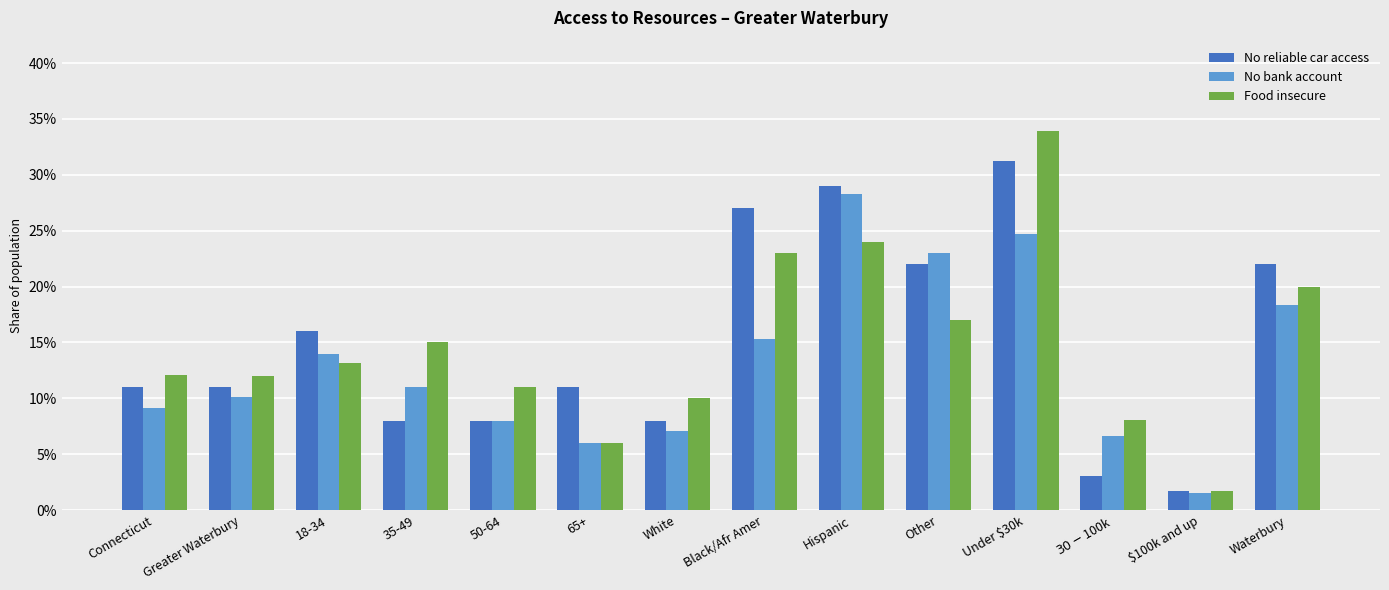

What are all the series names shown in the legend?

No reliable car access, No bank account, Food insecure